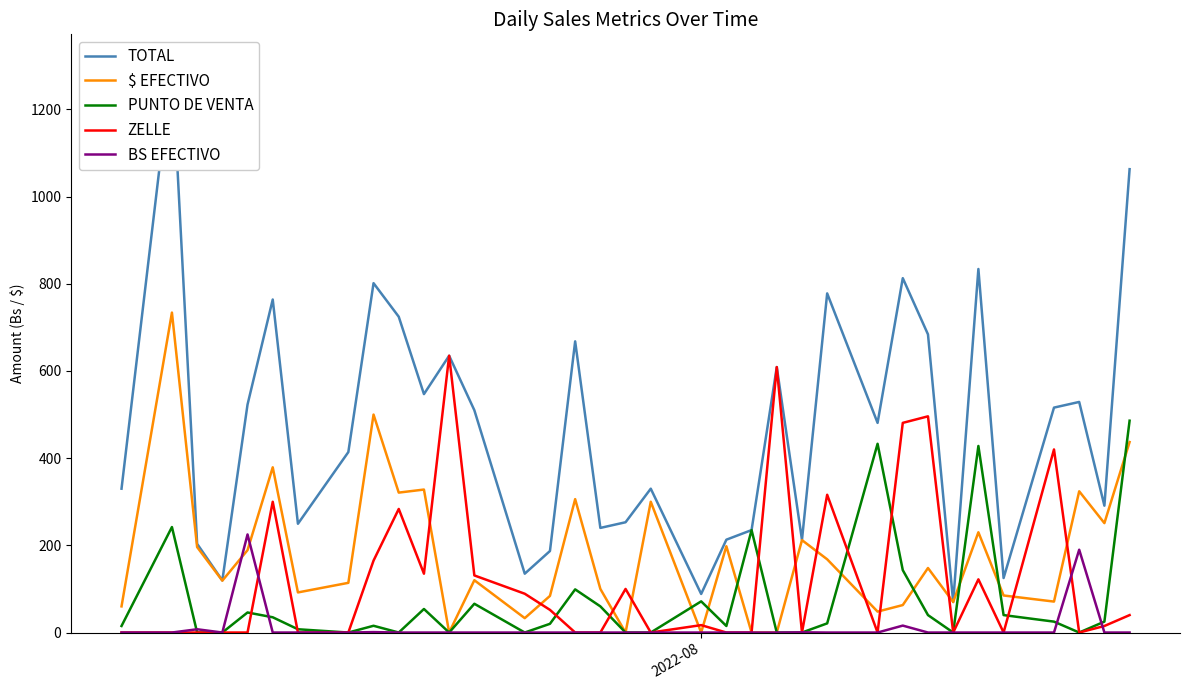

Is the value of PUNTO DE VENTA at 23 greater than the value of BS EFECTIVO at 20?

No